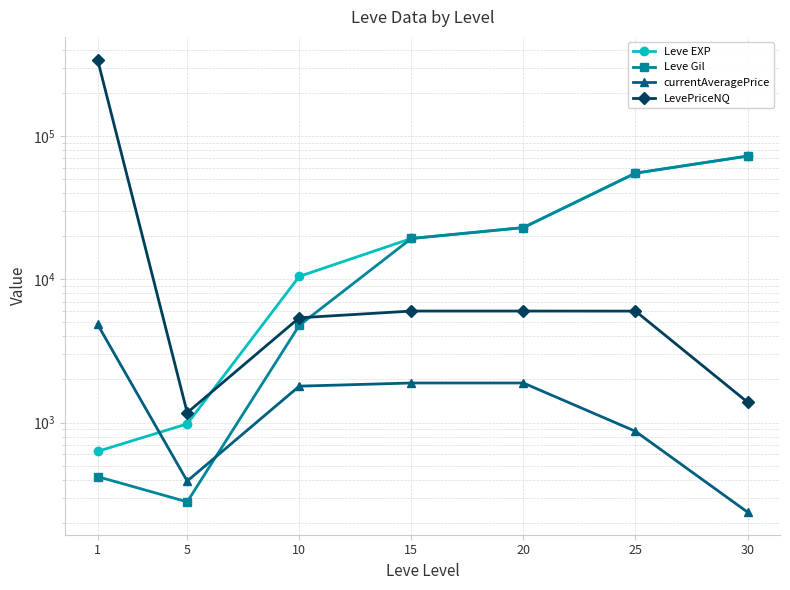

True or false: currentAveragePrice and LevePriceNQ cross at least once.

False